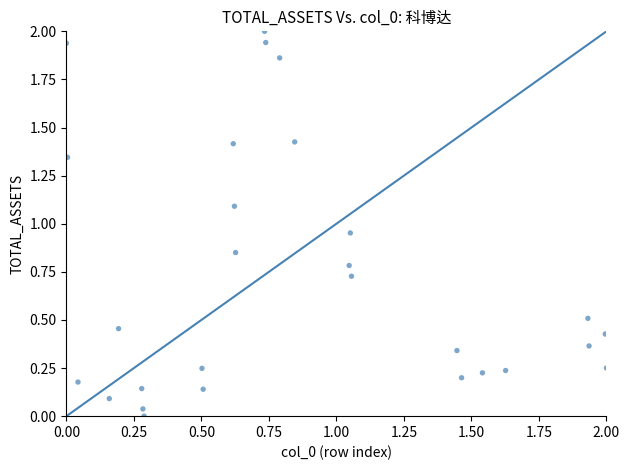

What is the range of X values (max minus min)?

2.0